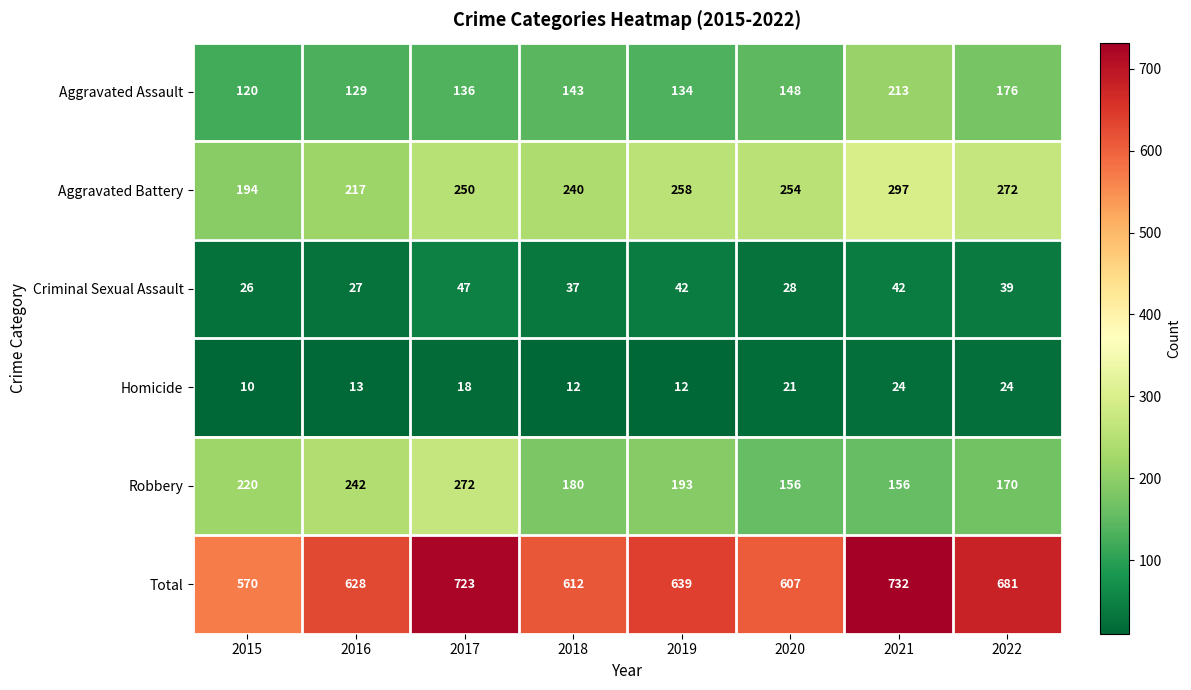

Count the number of categories in the chart.

8